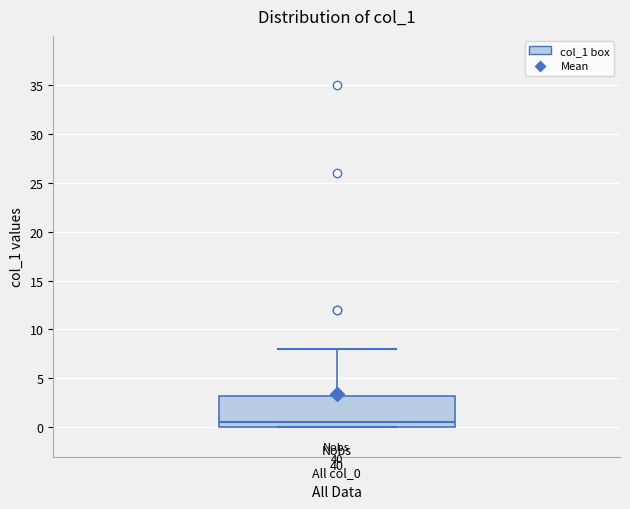

Where is the lower edge of the box for All col_0 on the y-axis? The values are not printed on the chart, so give them approximately, as read against the axis.

0.0